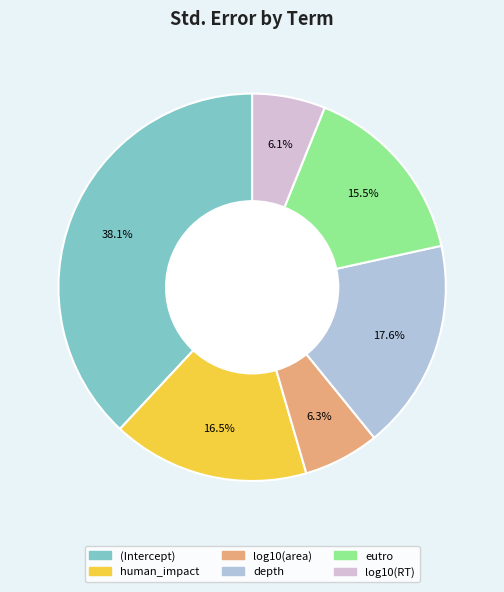

Is eutro the majority of the pie?

No